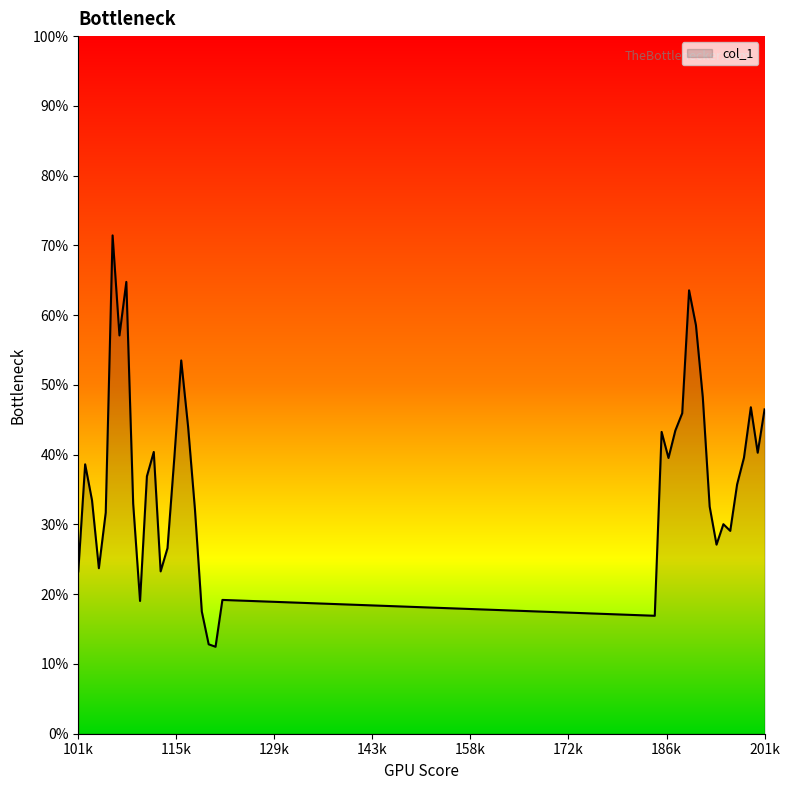

Does the chart display data point markers on the line(s)?

No